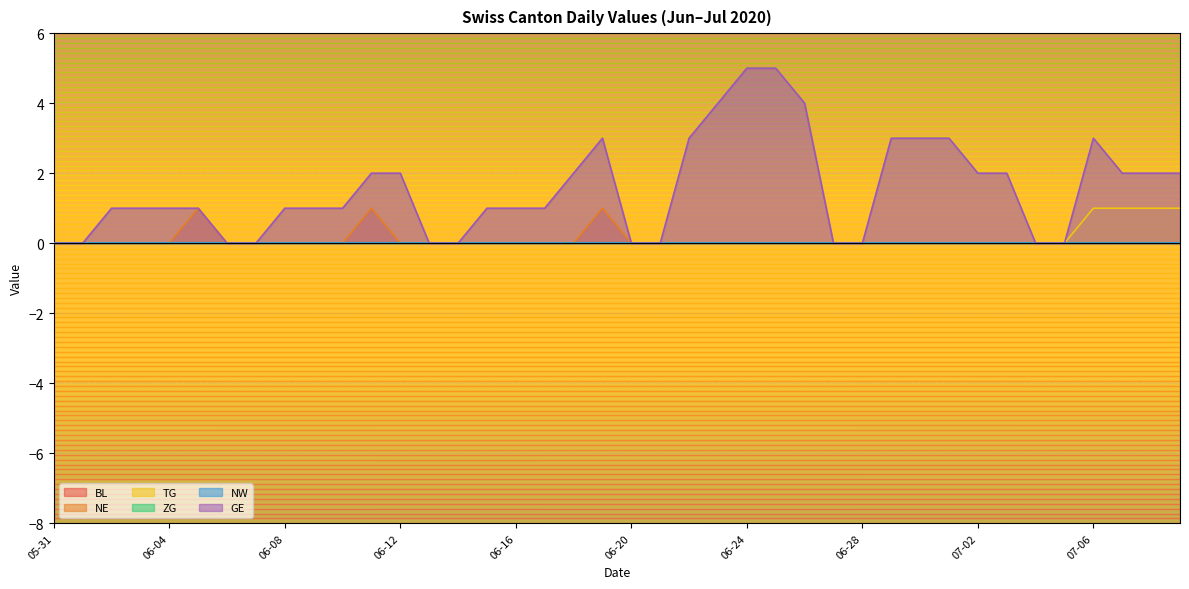

True or false: GE has more than 0 points higher than both neighbors.

True